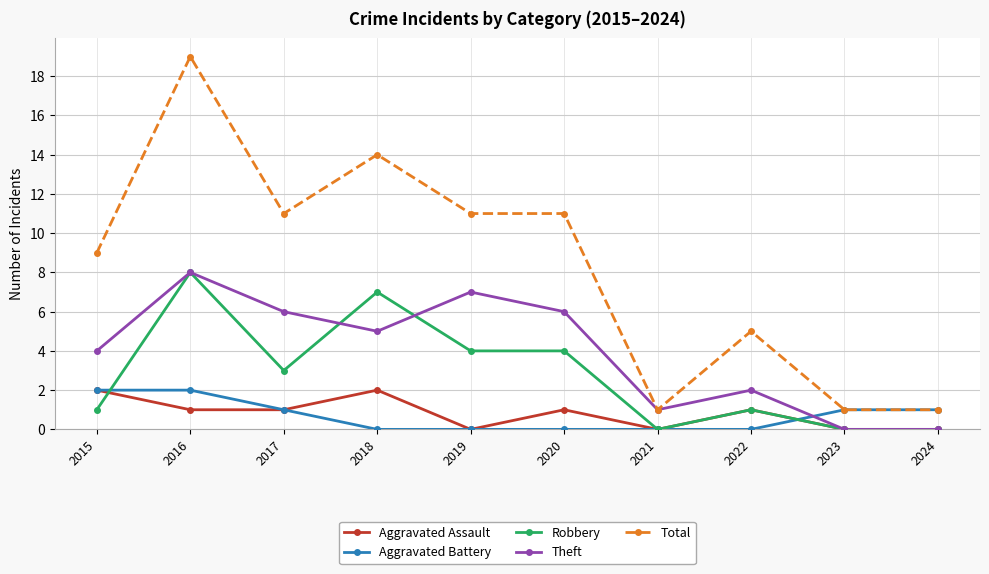

True or false: Aggravated Assault has more than 1 interior local peaks.

True